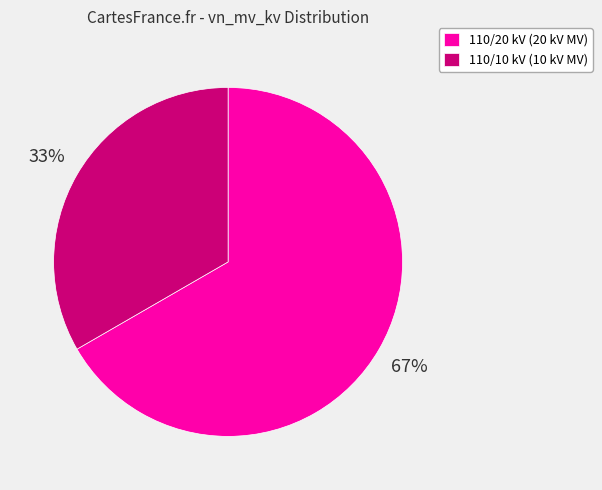

Is the sum of 110/20 kV (20 kV MV) and 110/10 kV (10 kV MV) greater than half?

Yes